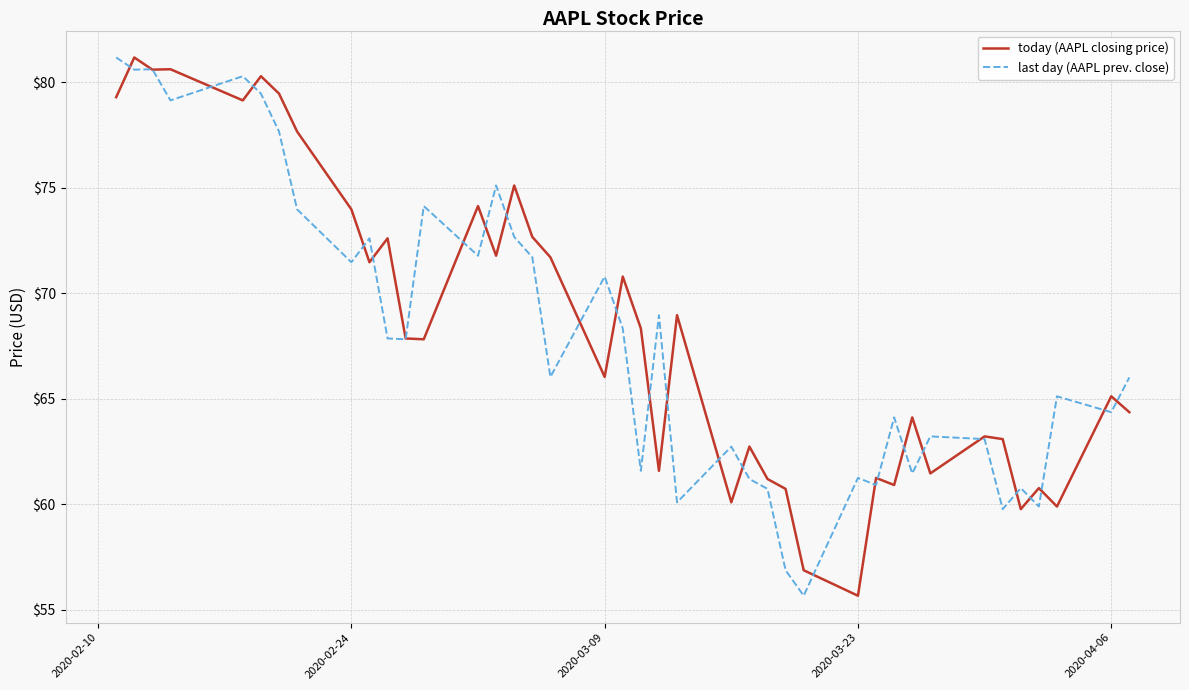

What is the minimum value shown in the chart?

55.7